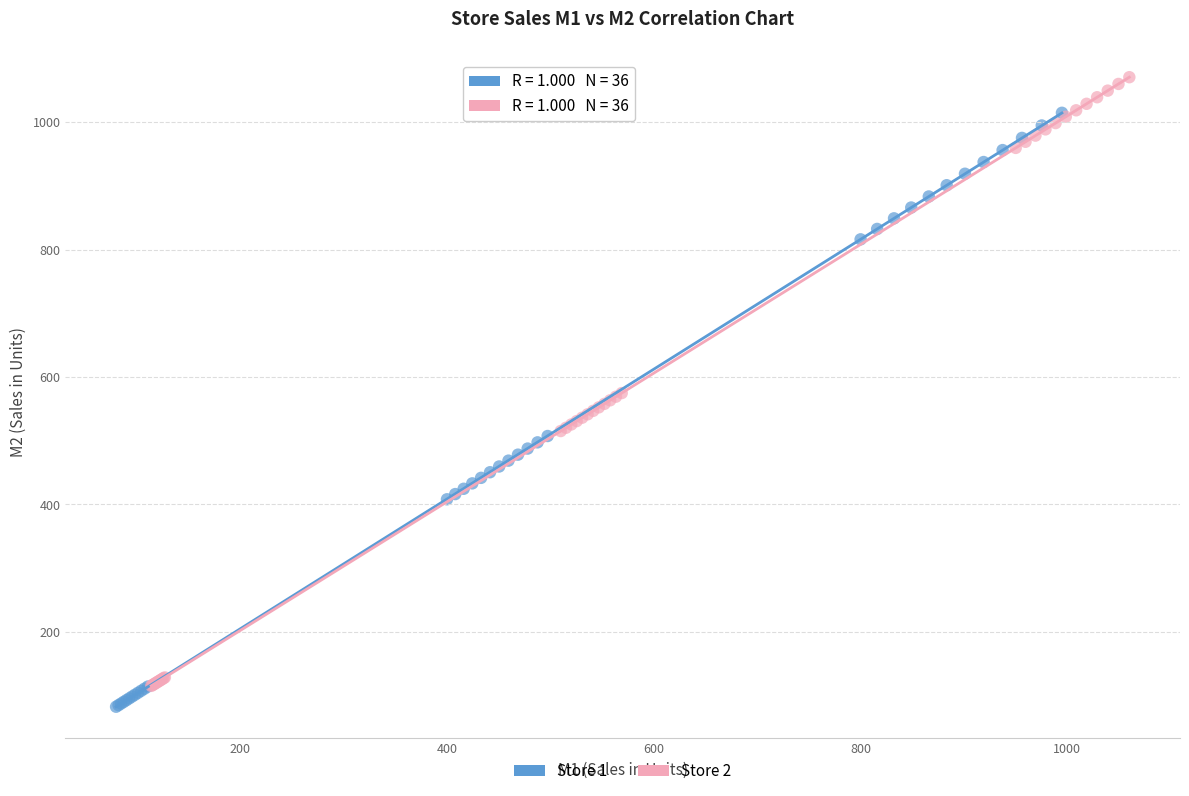

What are all the series names shown in the legend?

Store 1, Store 2